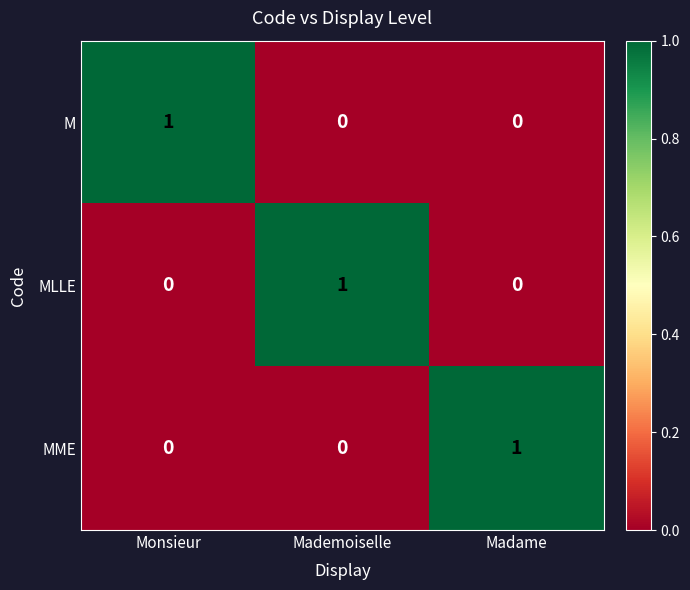

How many data points does each series have?

3